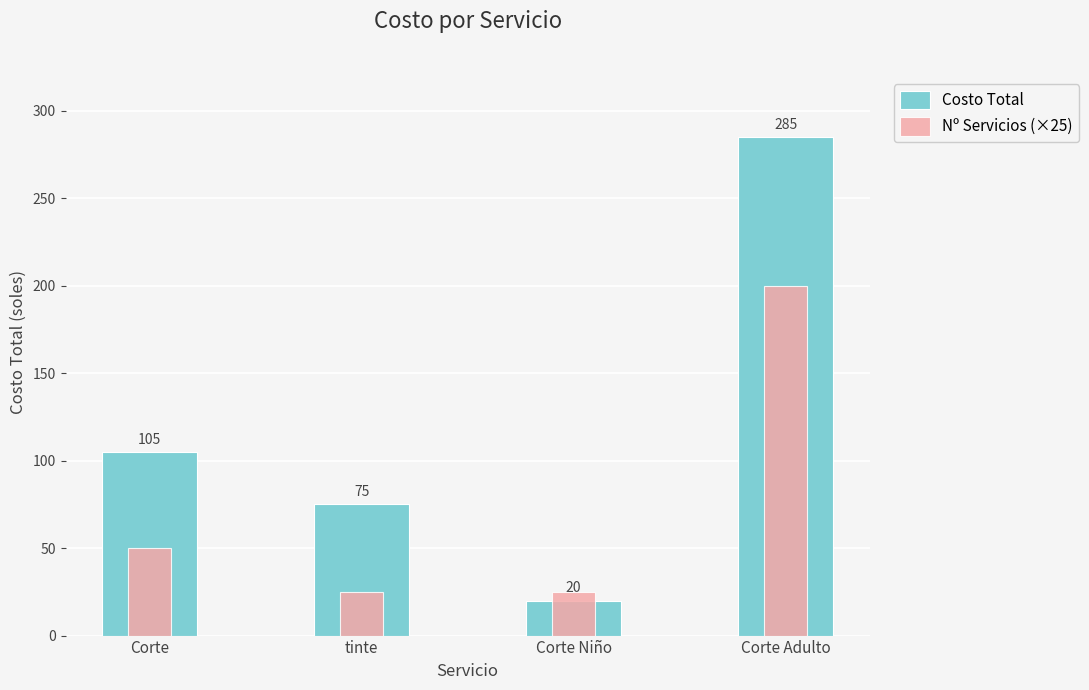

What is the value of the Nº Servicios (×25) bar at the 2nd from the left?

25